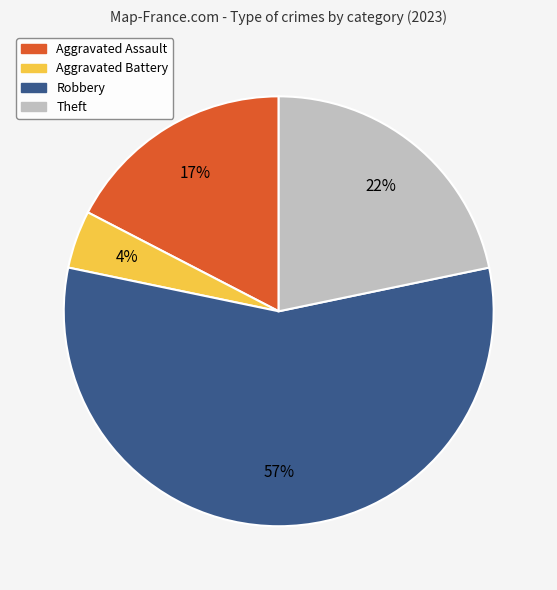

Count the number of slices in the pie.

4